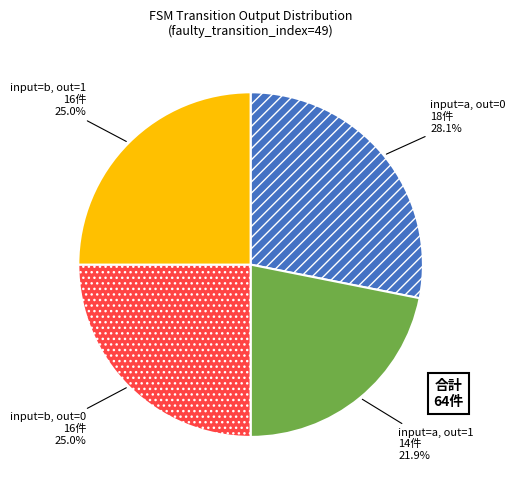

Does any single category account for the majority?

No